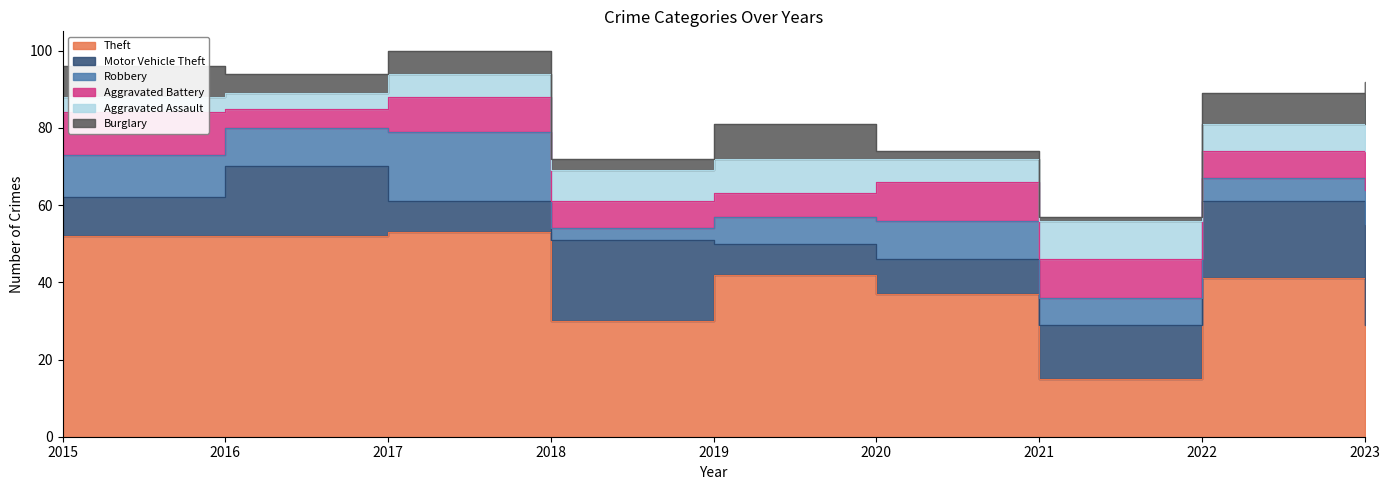

How many data points in Aggravated Assault are less than 7?

4